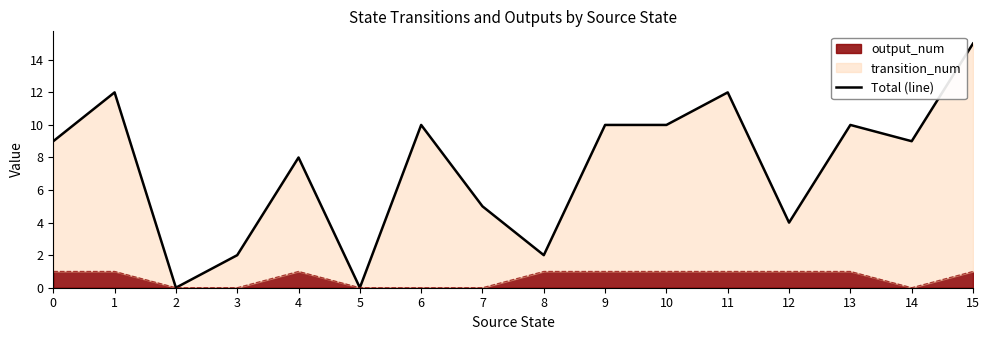

The chart shows a value of 1 at 8. True or false?

False